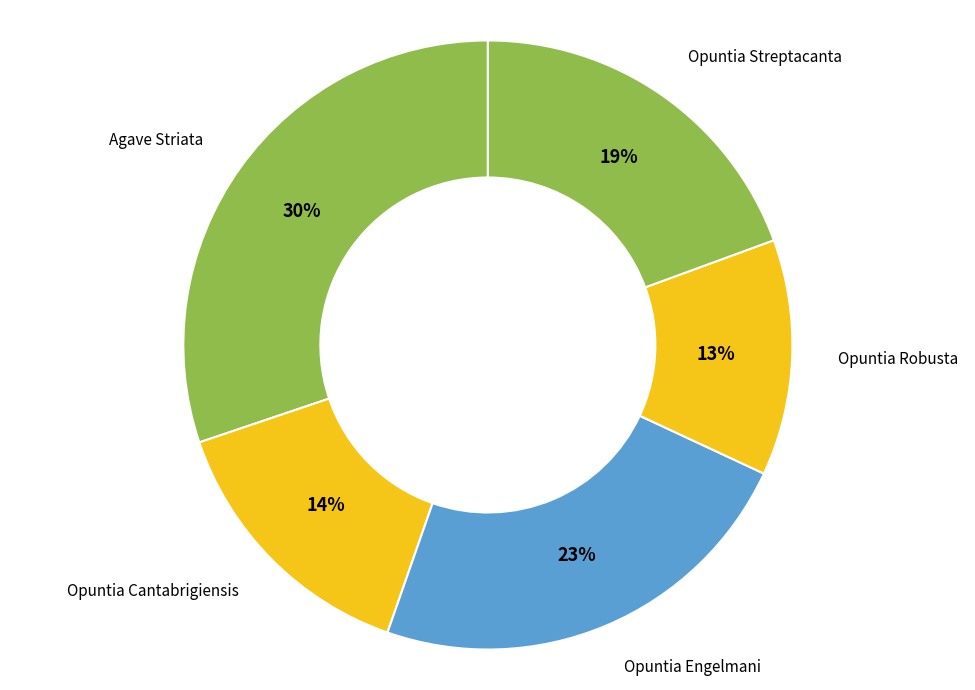

Is there a majority slice in this chart?

No